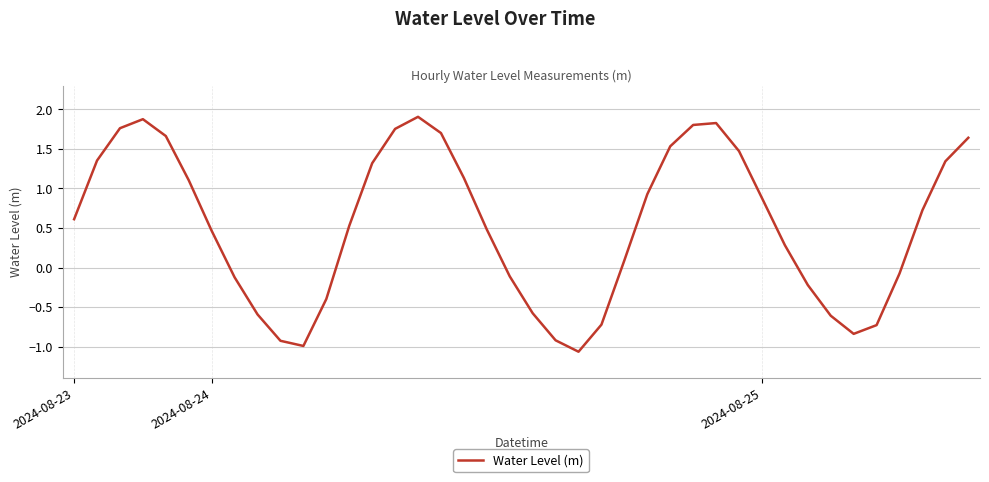

What is the greatest value displayed?

1.9